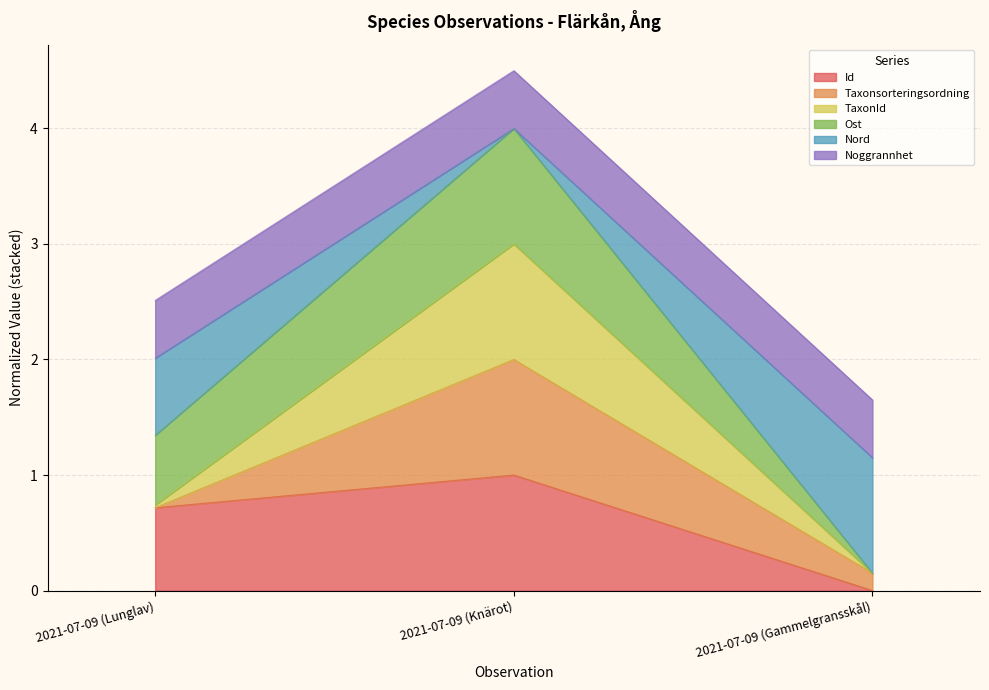

Does the chart have visible grid lines?

Yes